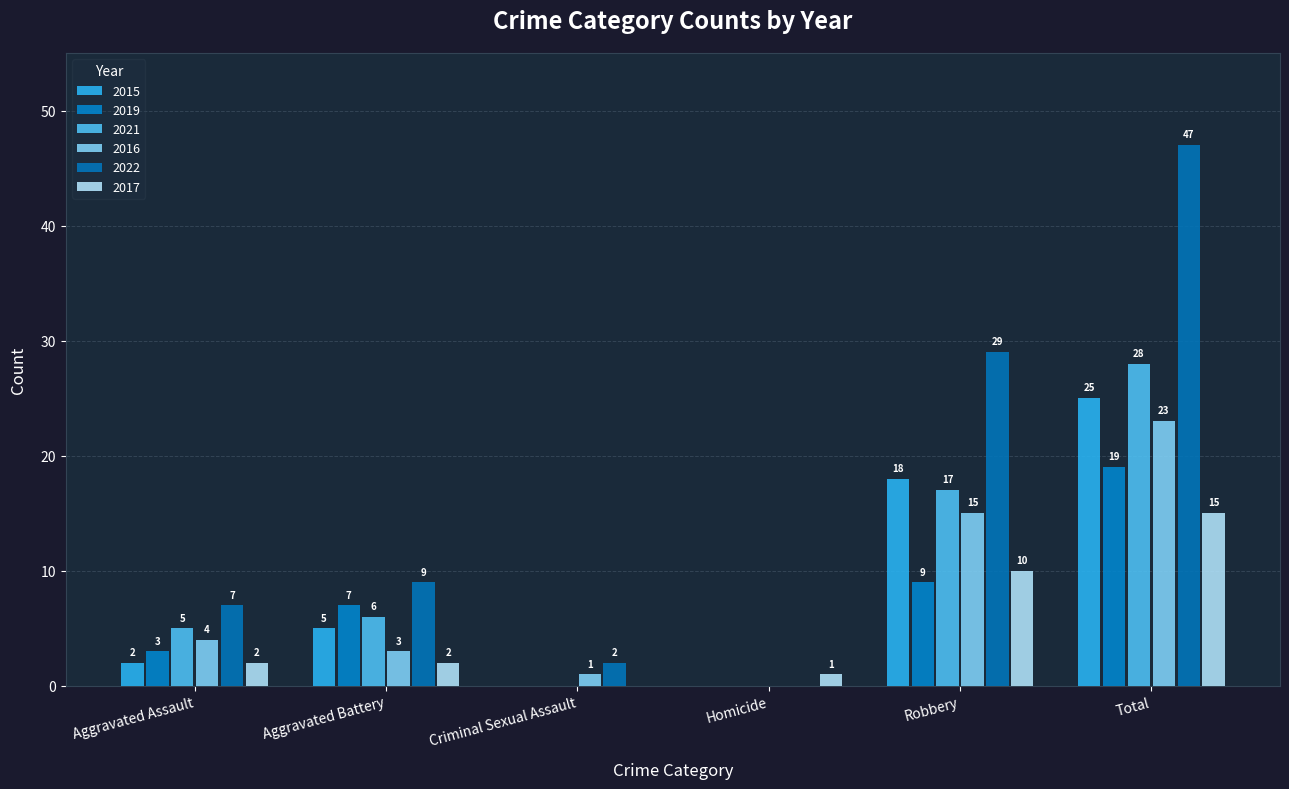

How many series are shown in this chart?

6